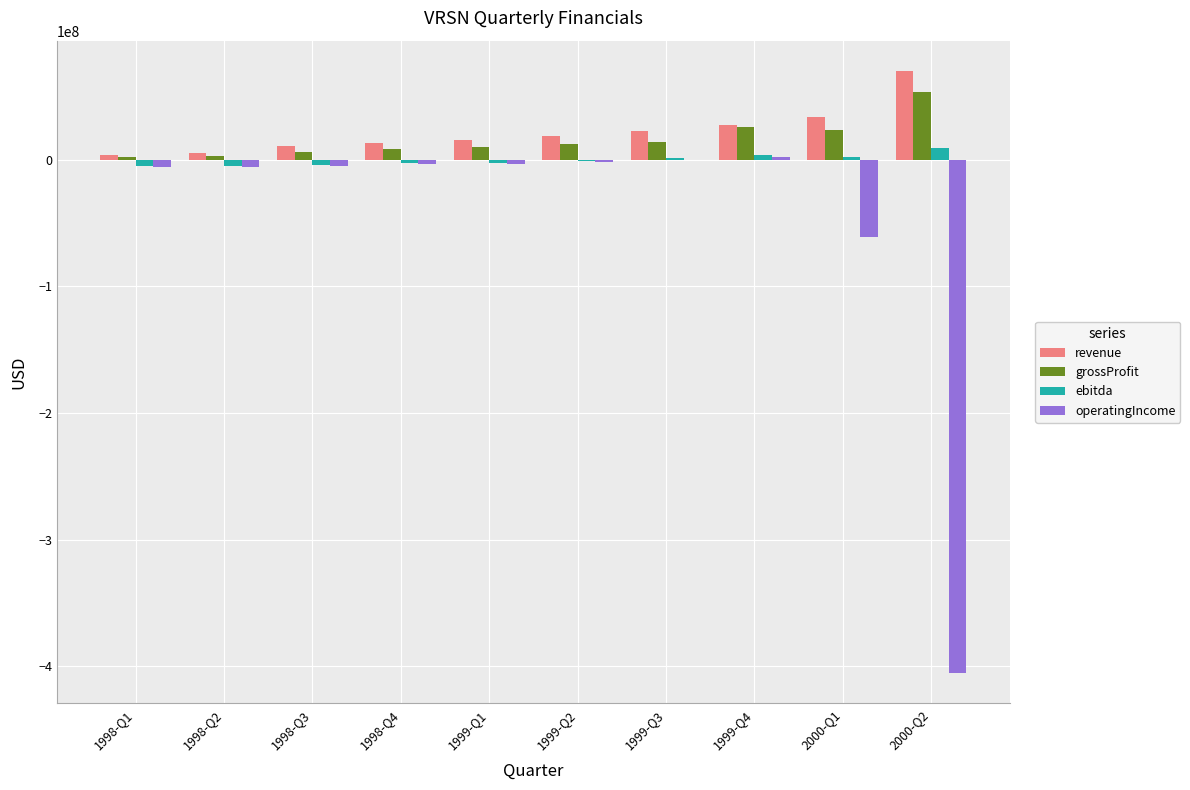

Is the value of grossProfit at 1999-Q4 greater than the value of revenue at 2000-Q2?

No